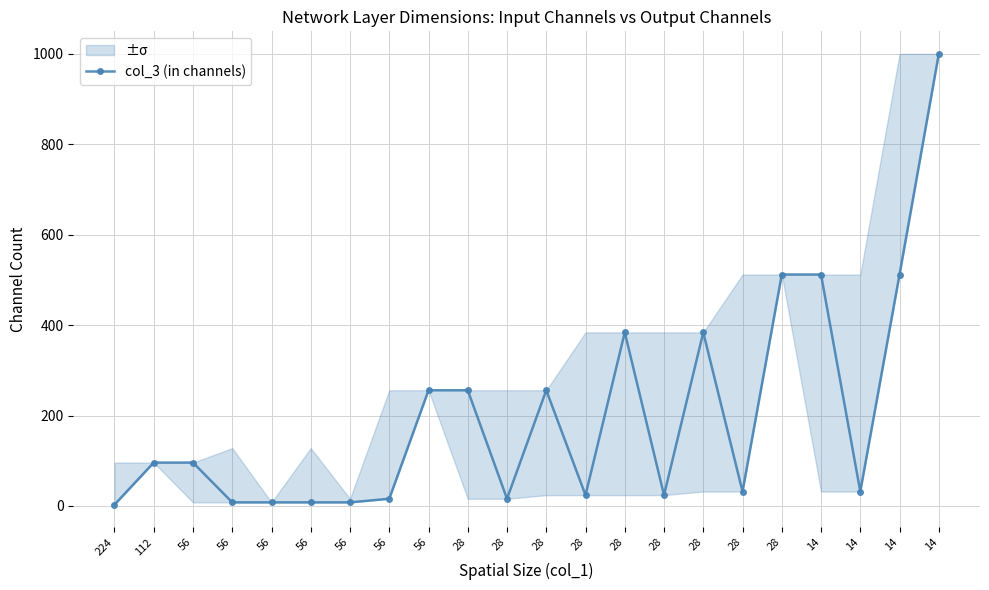

Between 28 and 28, which is larger?

28